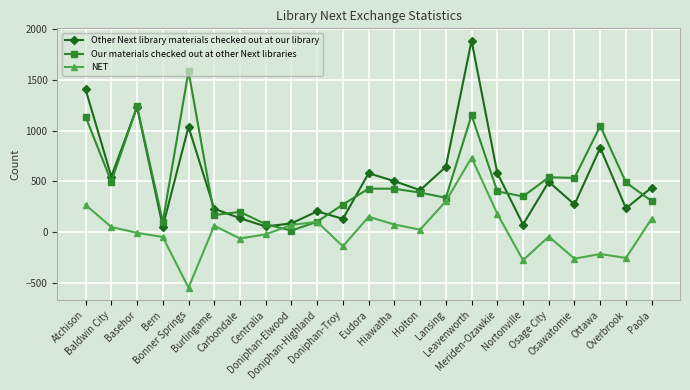

What is the smallest value displayed?

-548